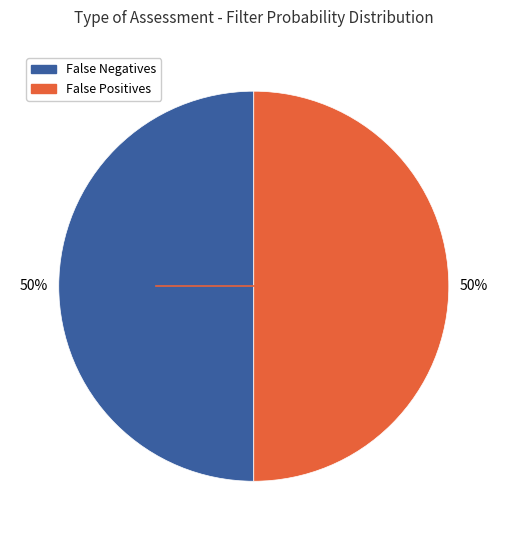

To the nearest percent, what is the average slice percentage?

50%